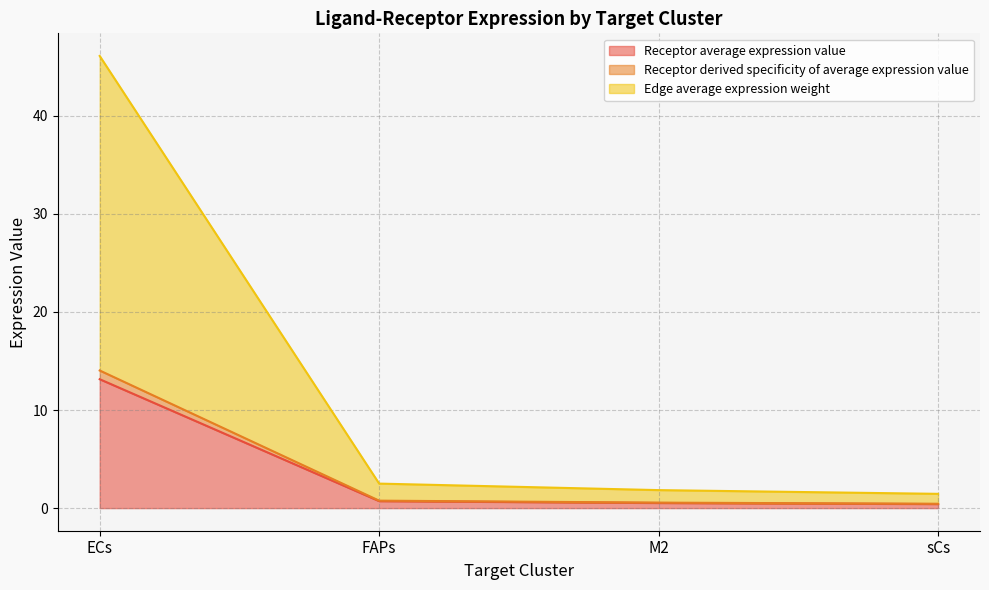

Between FAPs and ECs, which is larger?

ECs